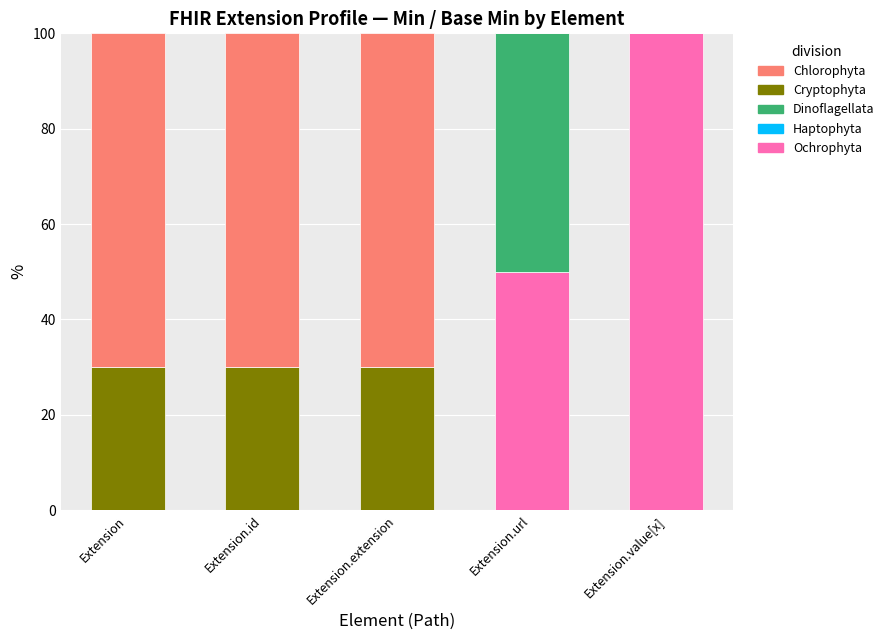

Reading right to left, transcribe the values for Ochrophyta.

Extension.value[x]=100	Extension.url=50	Extension.extension=0	Extension.id=0	Extension=0